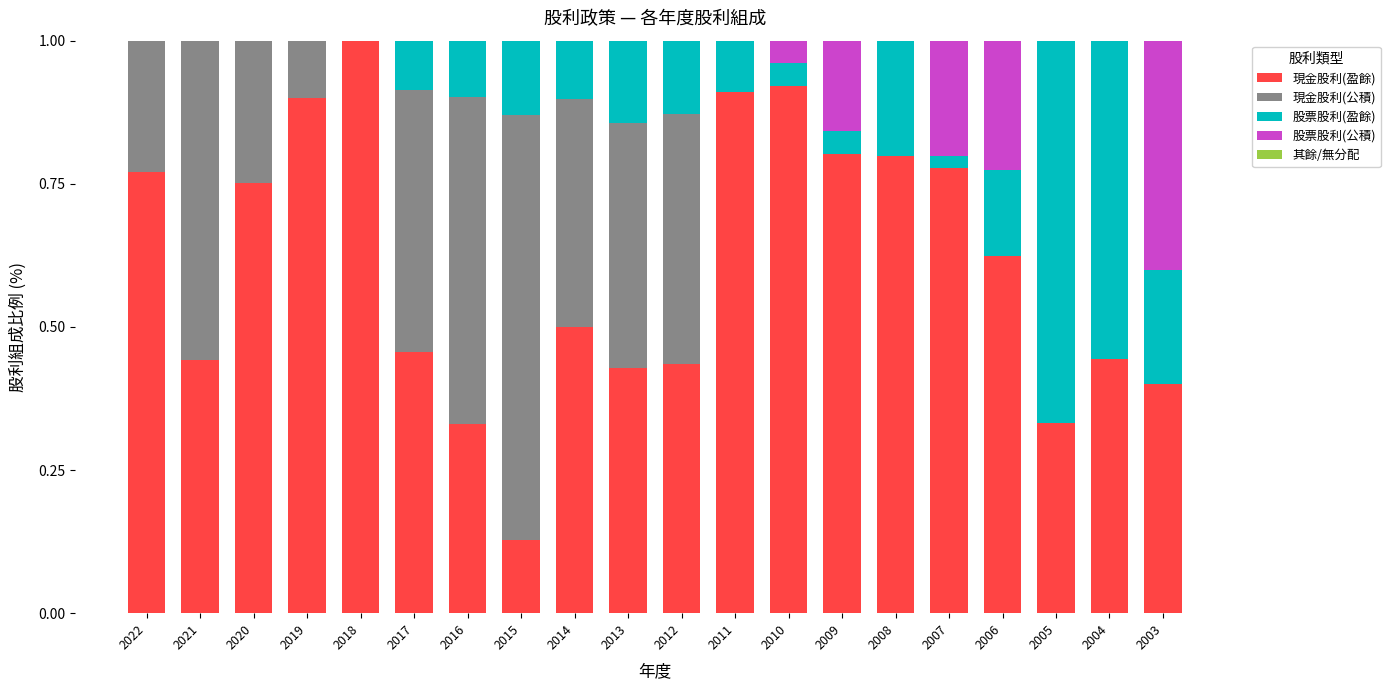

How many data points does each series have?

20